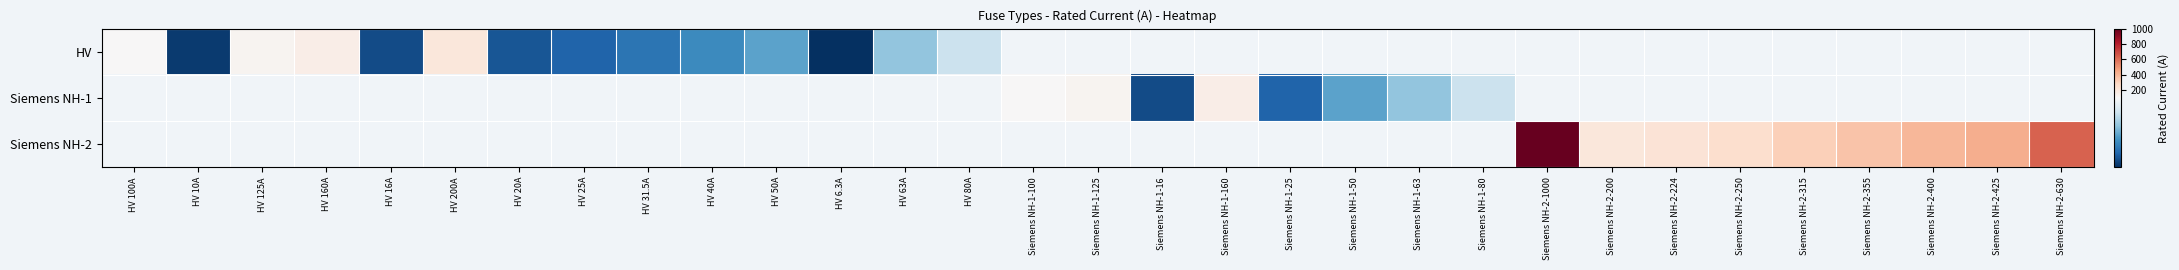

What is the difference between the Siemens NH-1 values at Siemens NH-1-125 and Siemens NH-1-160?

35.0